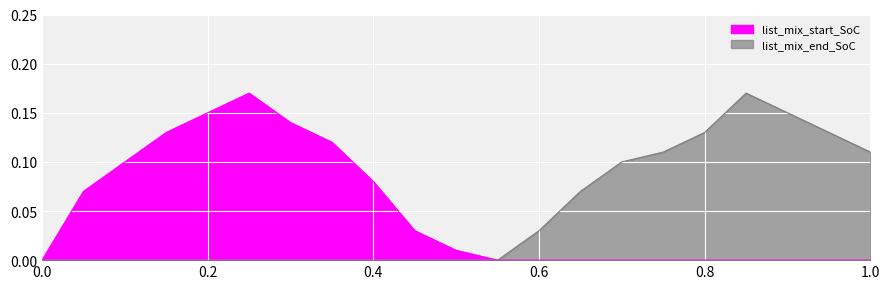

What value does the list_mix_end_SoC series have at 0.8500000000000002?

0.2